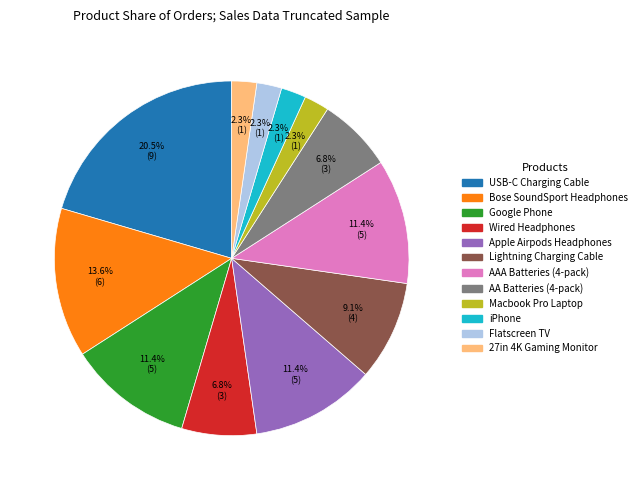

How many slices are in this pie chart?

12